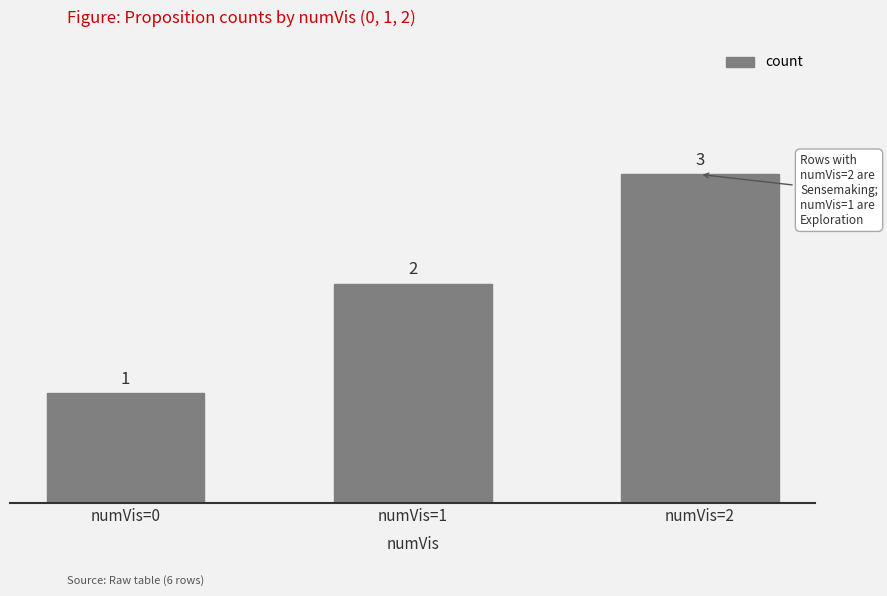

At which label is the value closest to 2?

numVis=1